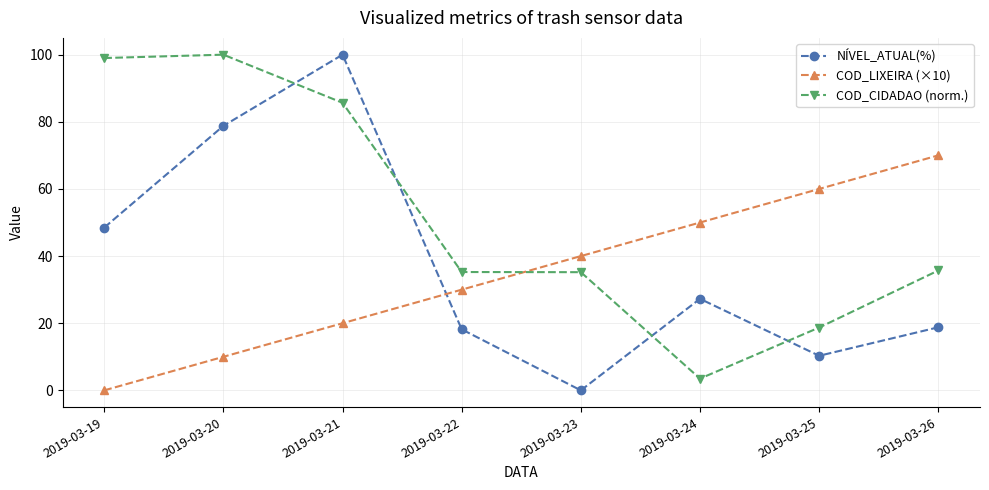

At which category does NÍVEL_ATUAL(%) reach its first local valley?

2019-03-23